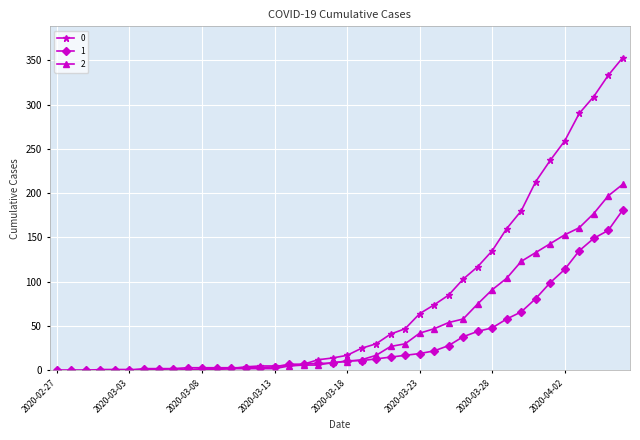

What is the difference between the second highest and minimum values in the 2 series?

197